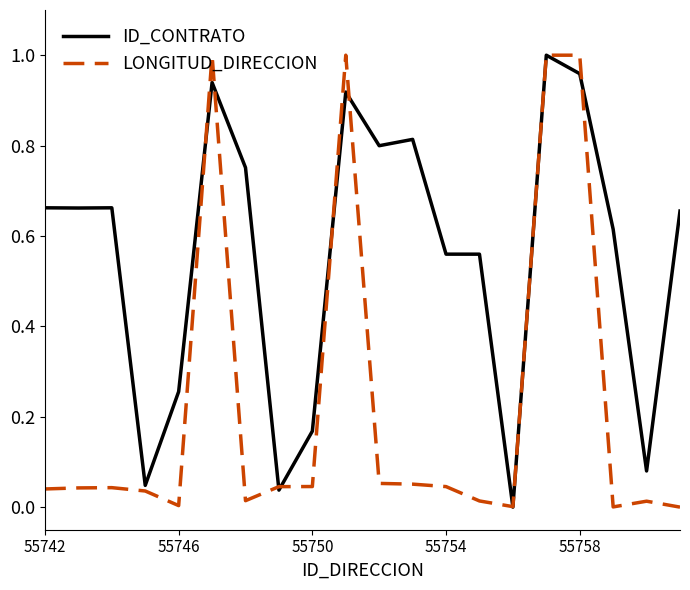

Rank the series by their average value, from lowest to highest.

LONGITUD_DIRECCION, ID_CONTRATO